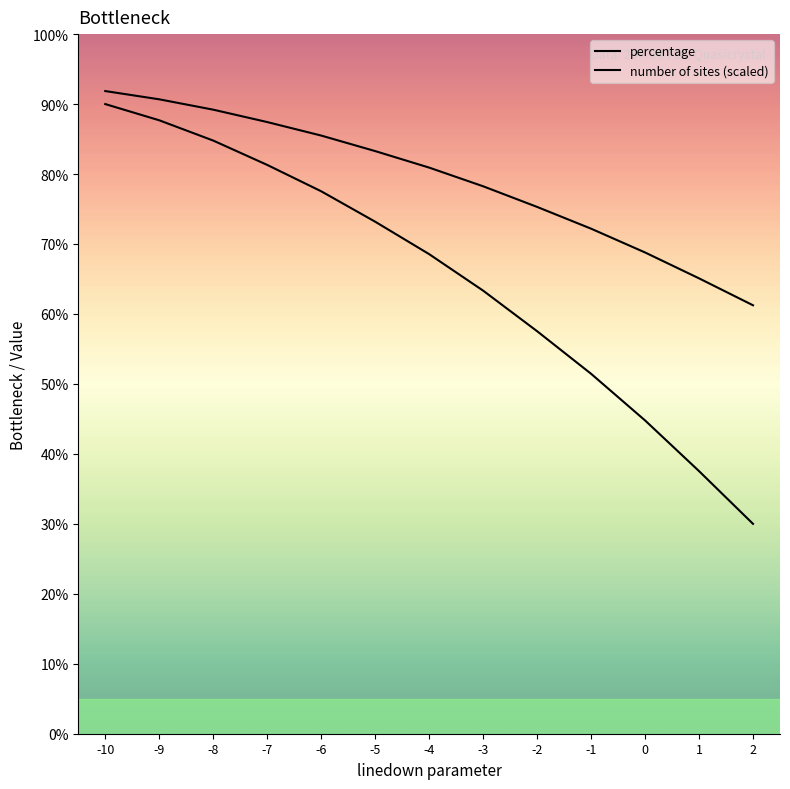

Where does the number of sites (scaled) series first go above 68?

-10